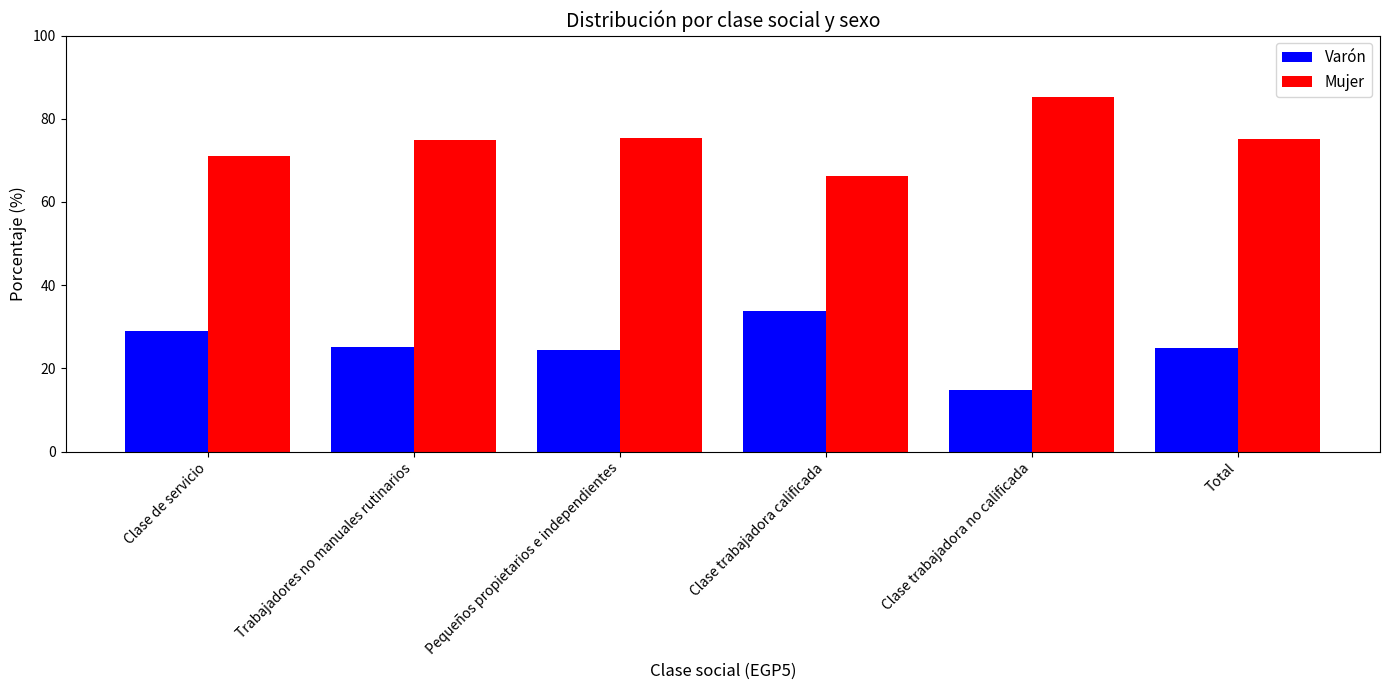

What is the average value of the Mujer series?

74.7